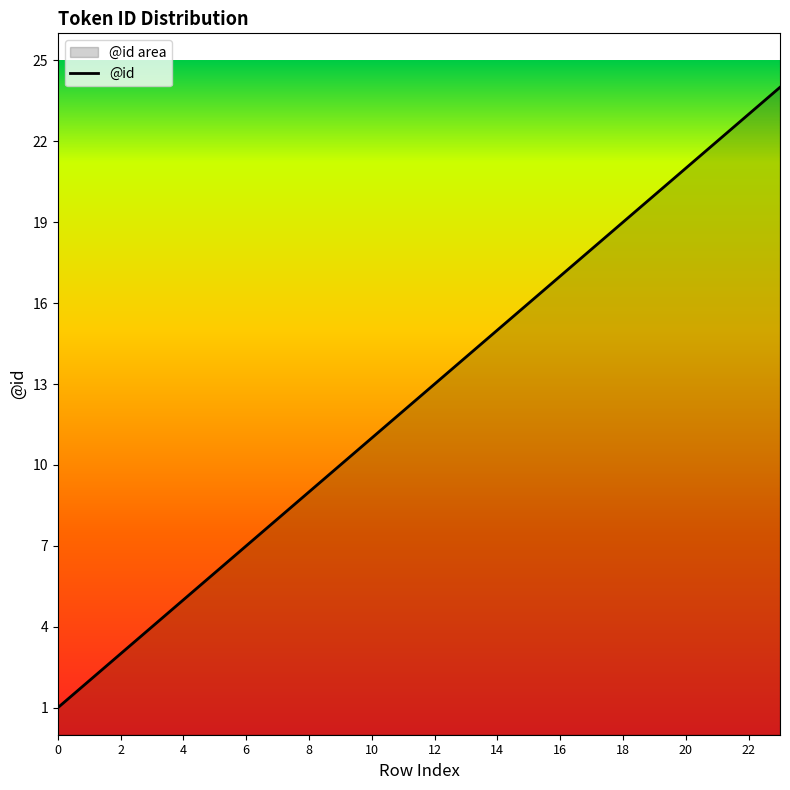

The value at 16 is 17. True or false?

True